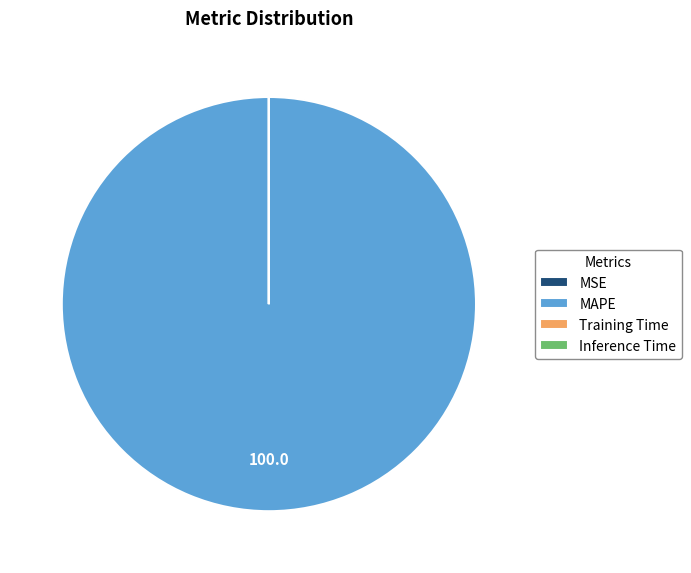

Which category accounts for the majority?

MAPE